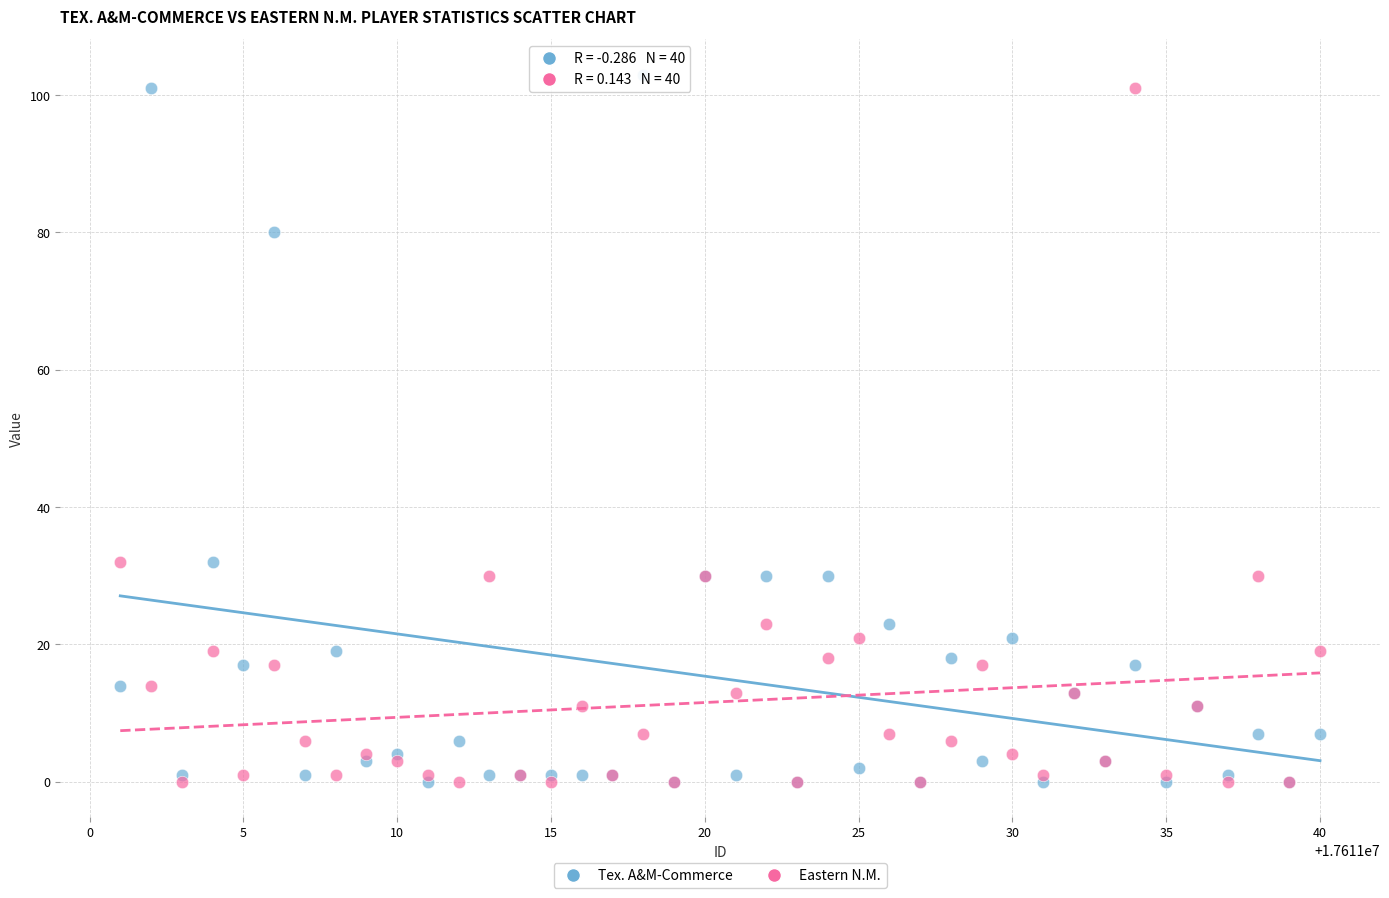

Which series reaches the maximum Y coordinate?

Tex. A&M-Commerce